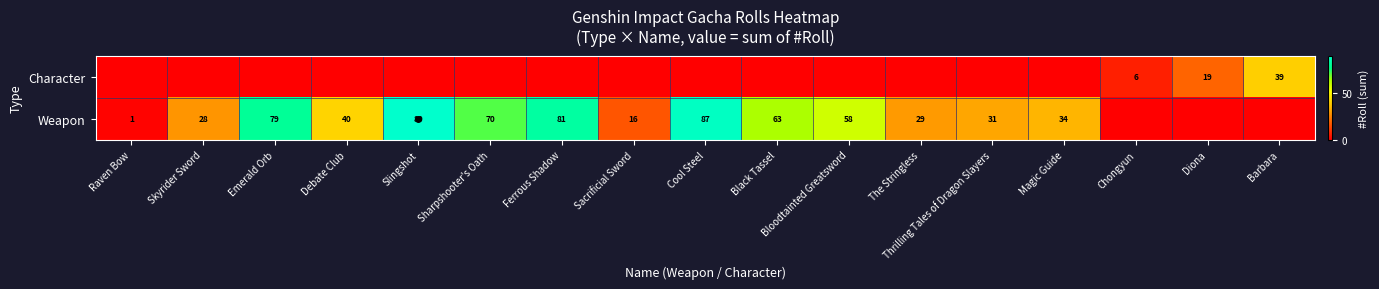

The value of Character at Barbara is 39. True or false?

True